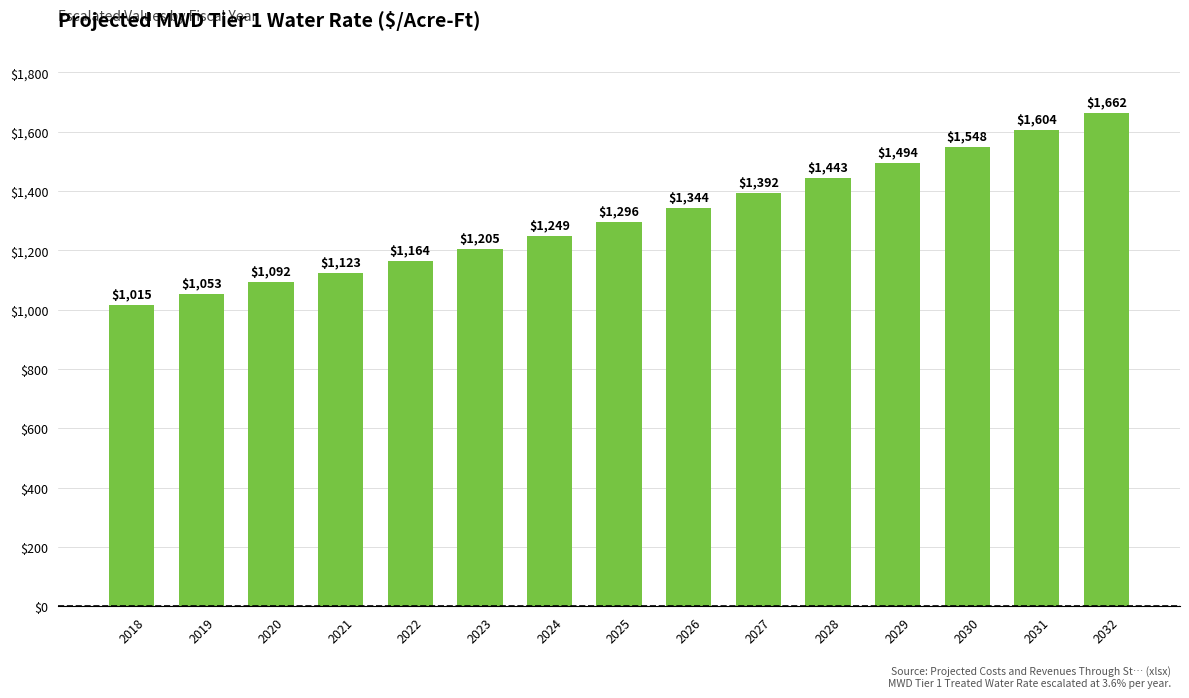

Does the chart contain stacked bars?

No